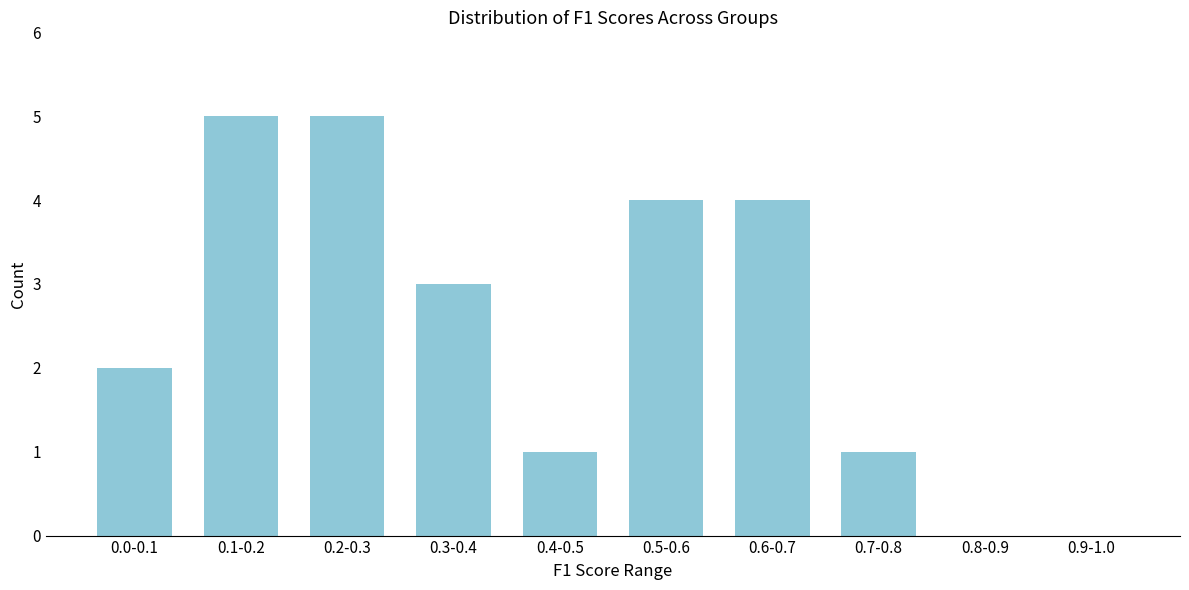

Reading left to right, list all the values displayed in this chart.

0.0-0.1=2	0.1-0.2=5	0.2-0.3=5	0.3-0.4=3	0.4-0.5=1	0.5-0.6=4	0.6-0.7=4	0.7-0.8=1	0.8-0.9=0	0.9-1.0=0